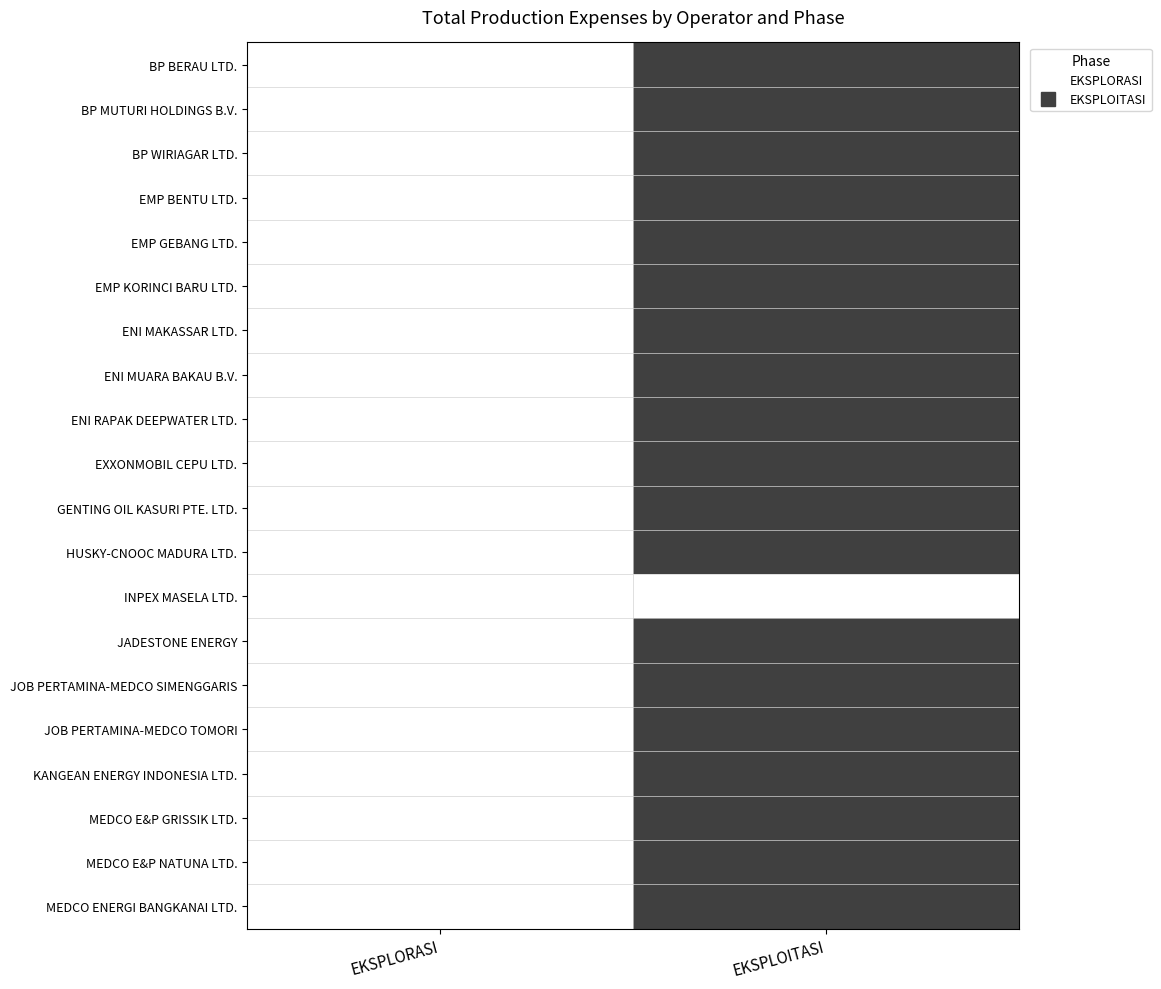

At how many categories does at least one series exceed 0?

1